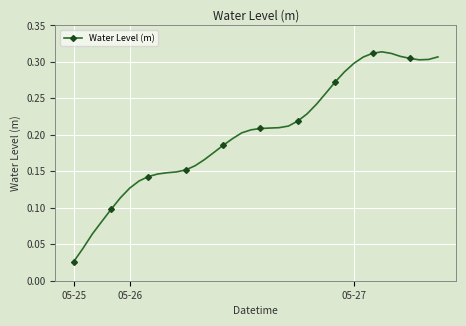

Does the chart display data point markers on the line(s)?

Yes